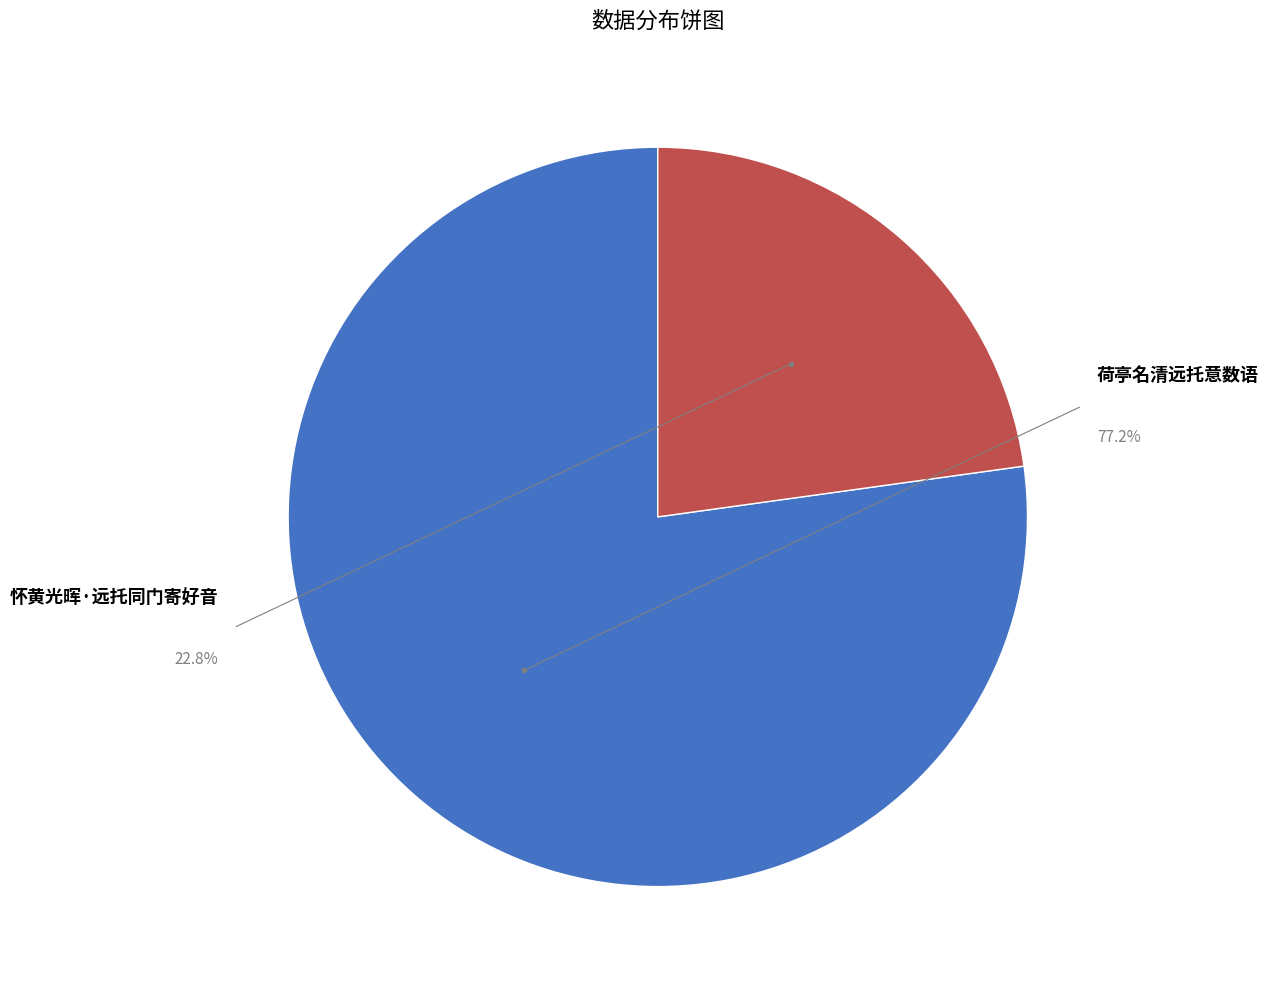

True or false: 荷亭名清远托意数语 accounts for 67% of the total.

False